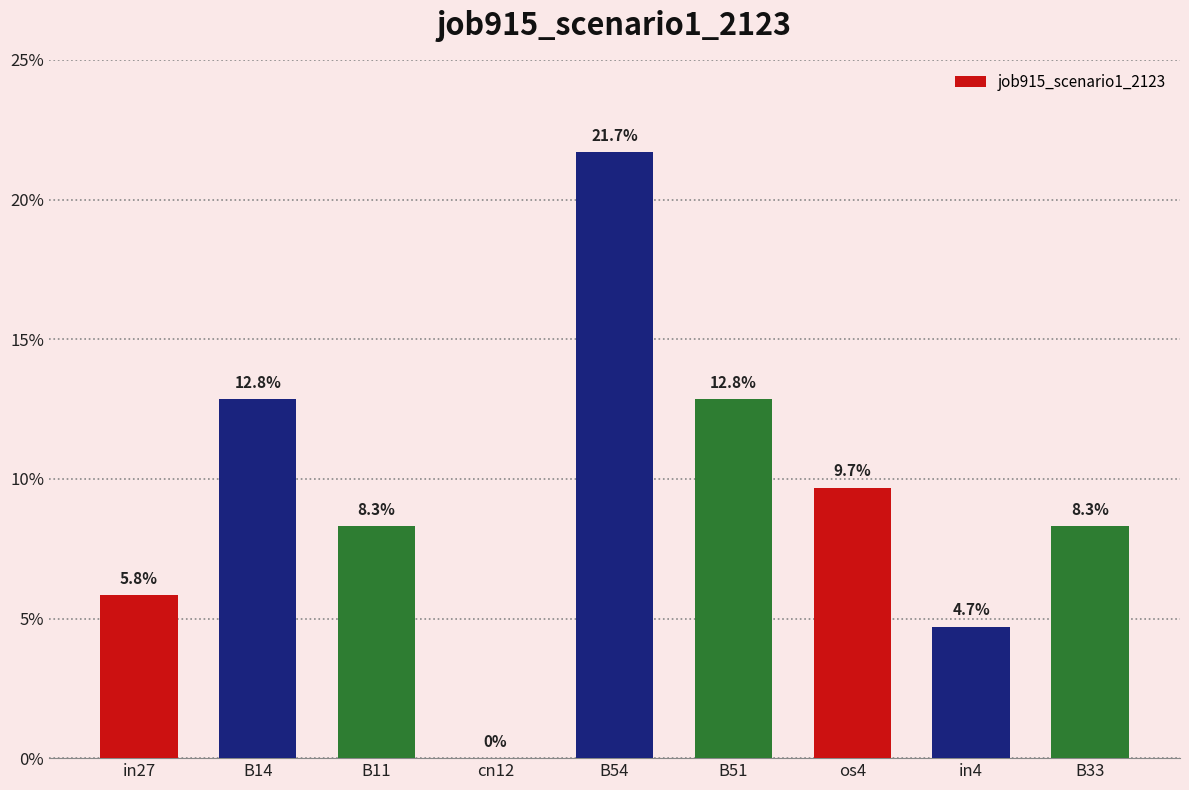

The chart shows a value of 0.0 at cn12. True or false?

True